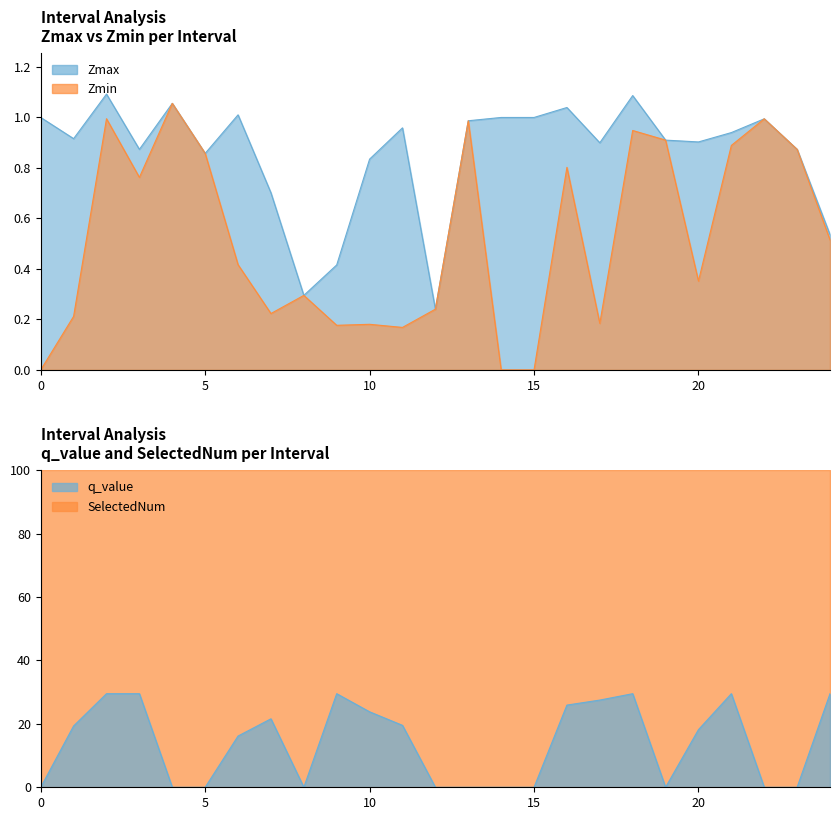

What is the sum of the Zmin values at 20 and 11?

0.5